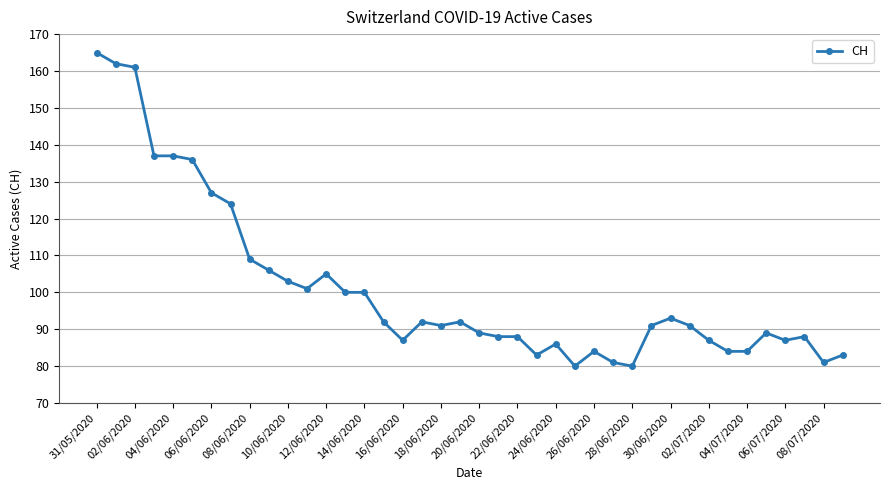

What is the smallest value displayed?

80